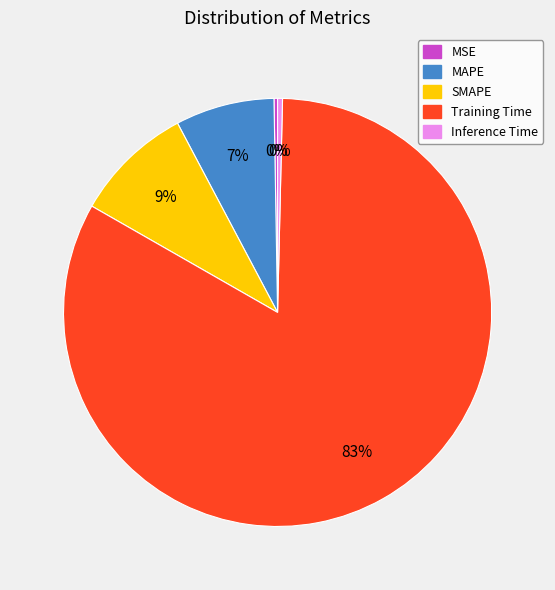

Which slice represents more than half of the pie?

Training Time